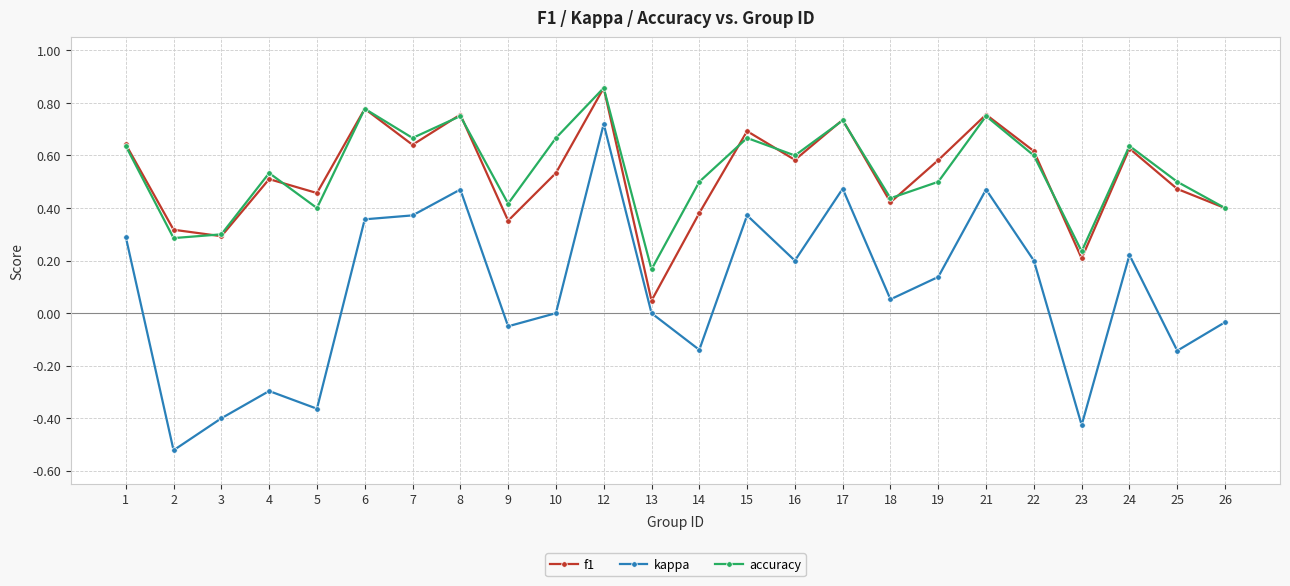

True or false: kappa and accuracy cross at least once.

False